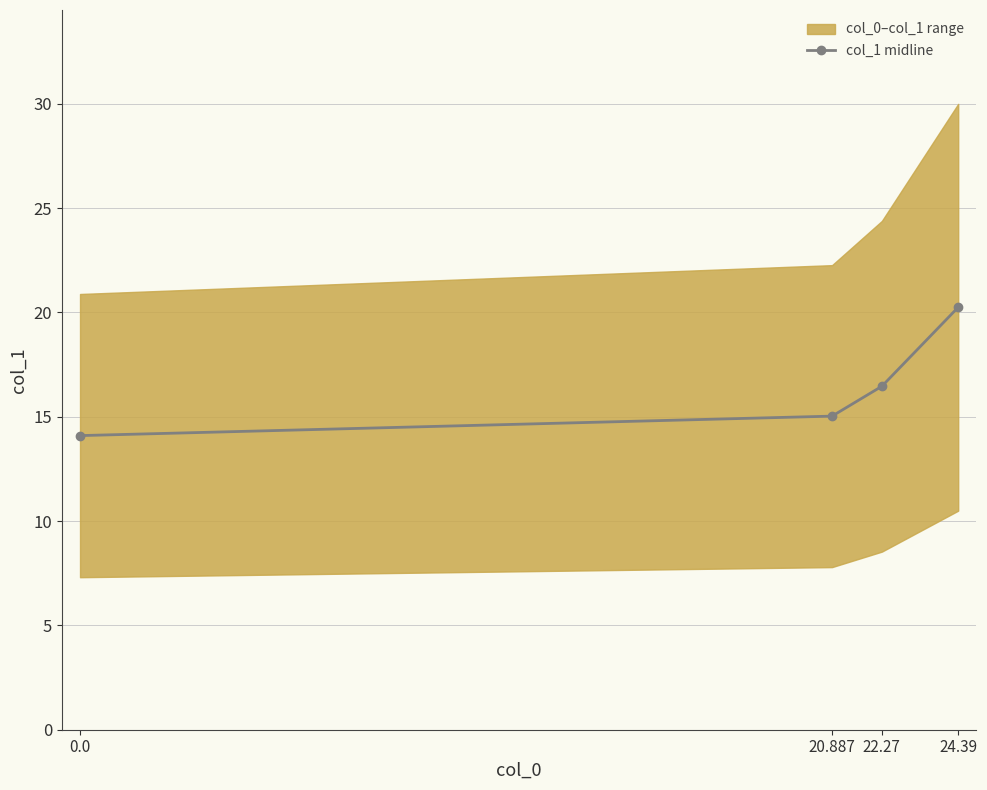

Which category has the highest value across all series?

24.39